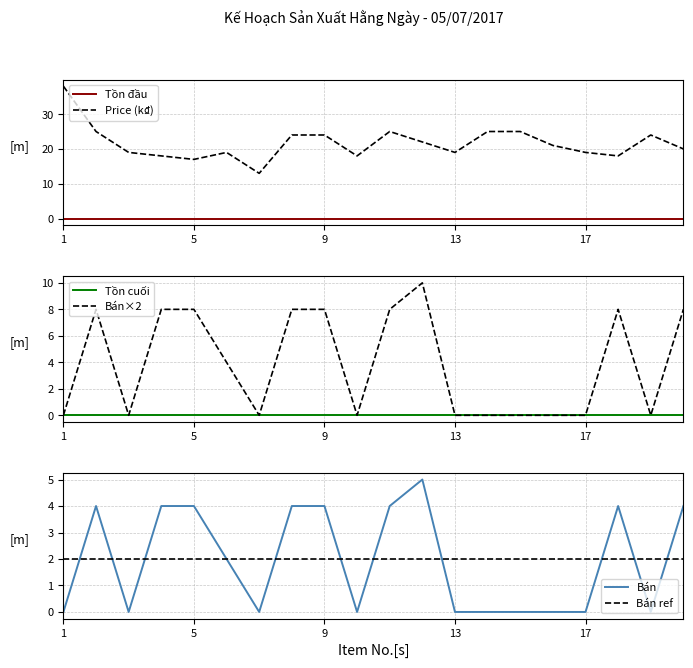

The Tồn đầu series shows 0 at 17. True or false?

True